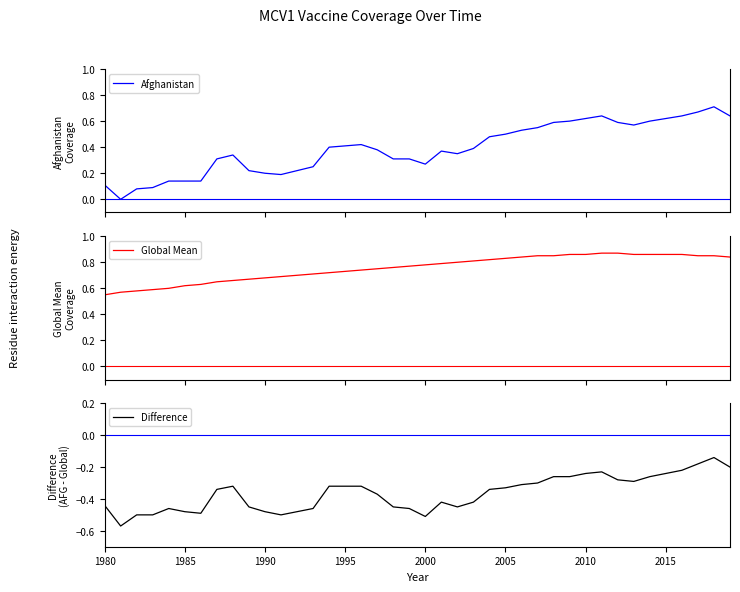

Is it true that Difference equals -0.8 at 1985?

False